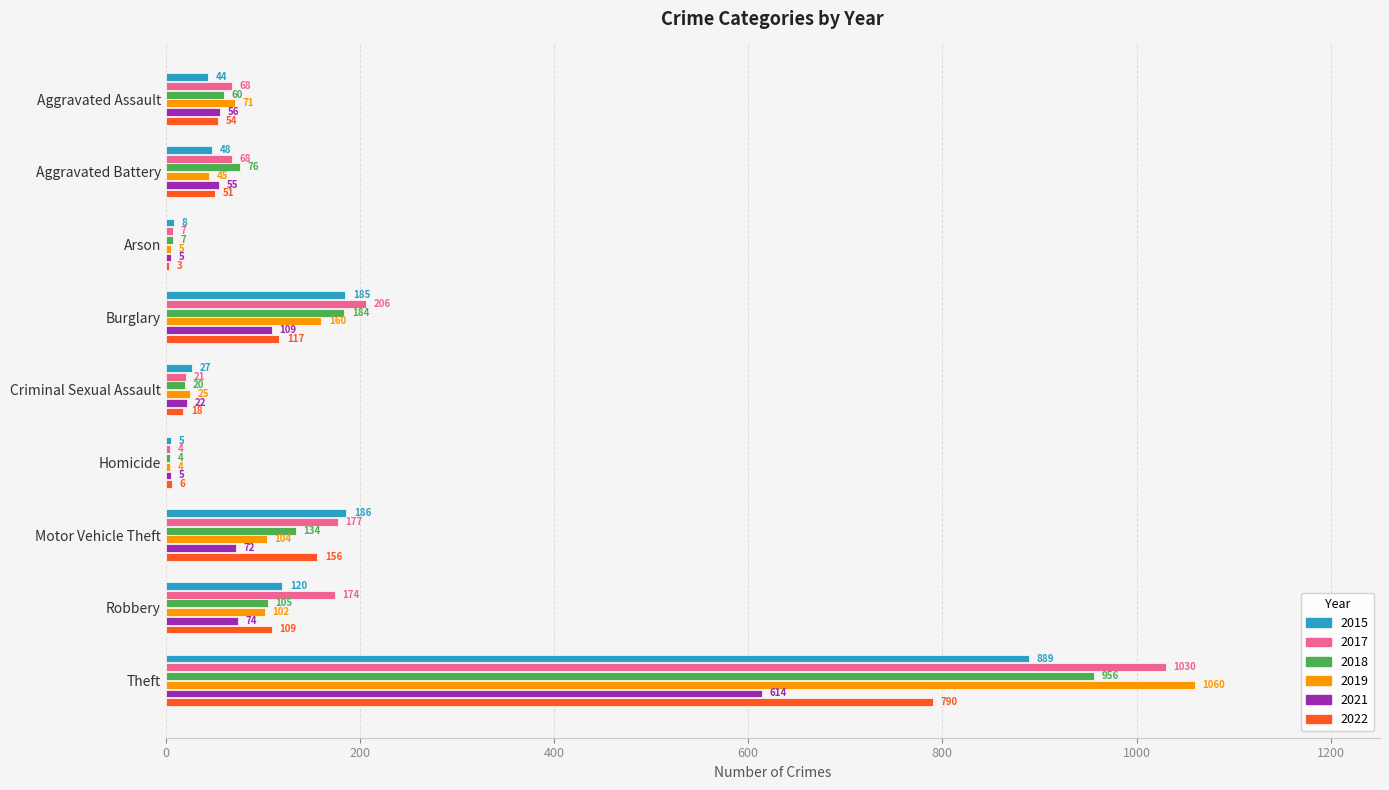

What is the sum of all 2018 values?

1546